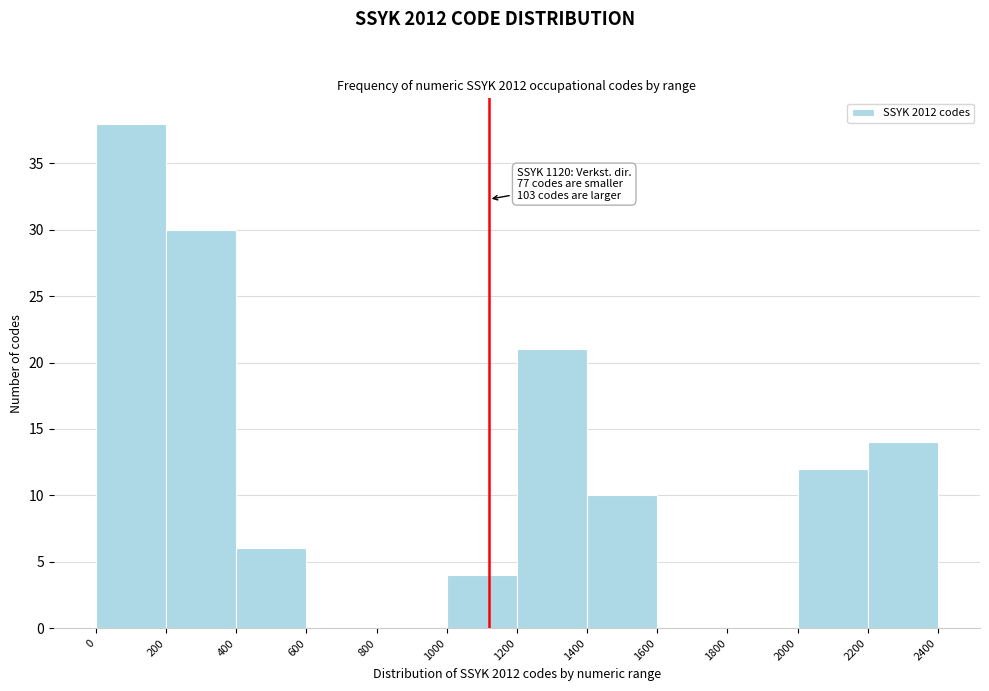

Over which range of the x-axis is the bar tallest?

0 to 200